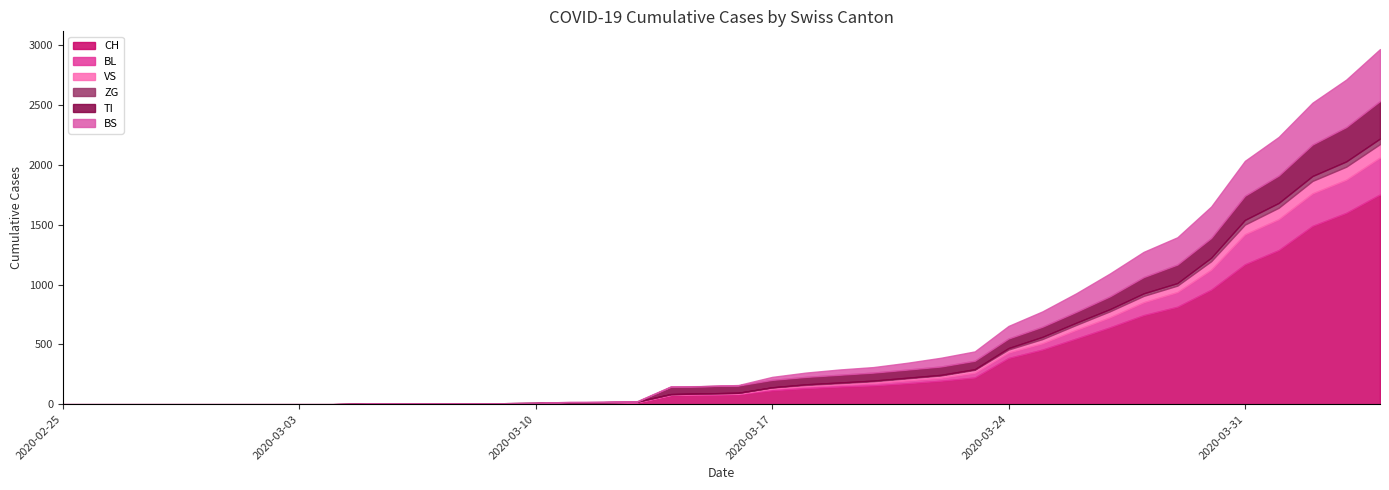

List the series in order of their peak value, highest first.

CH, BS, TI, BL, VS, ZG